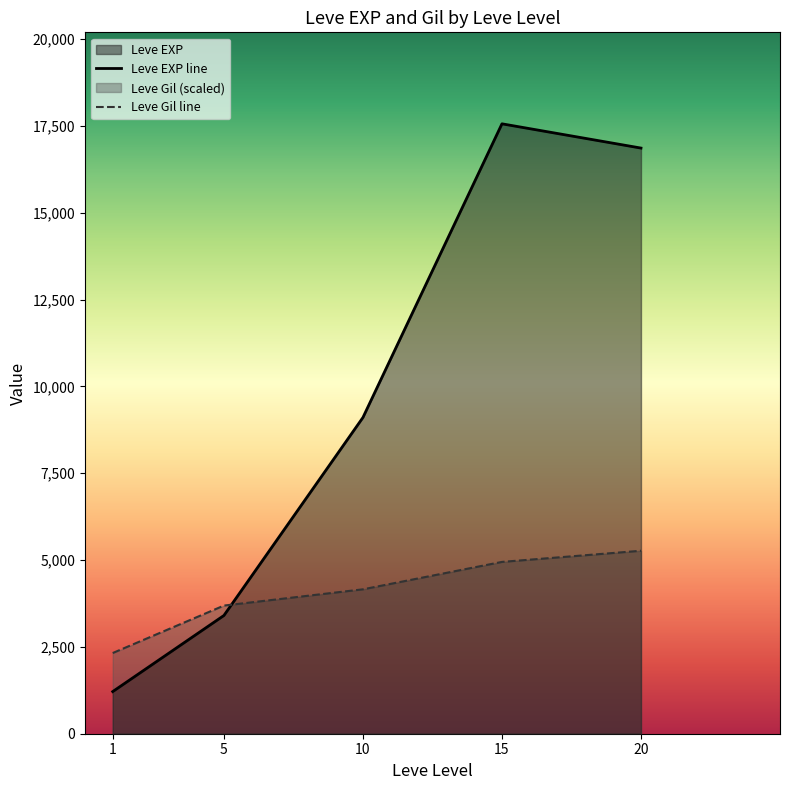

Rank the series by their maximum value, from highest to lowest.

Leve EXP line, Leve Gil line